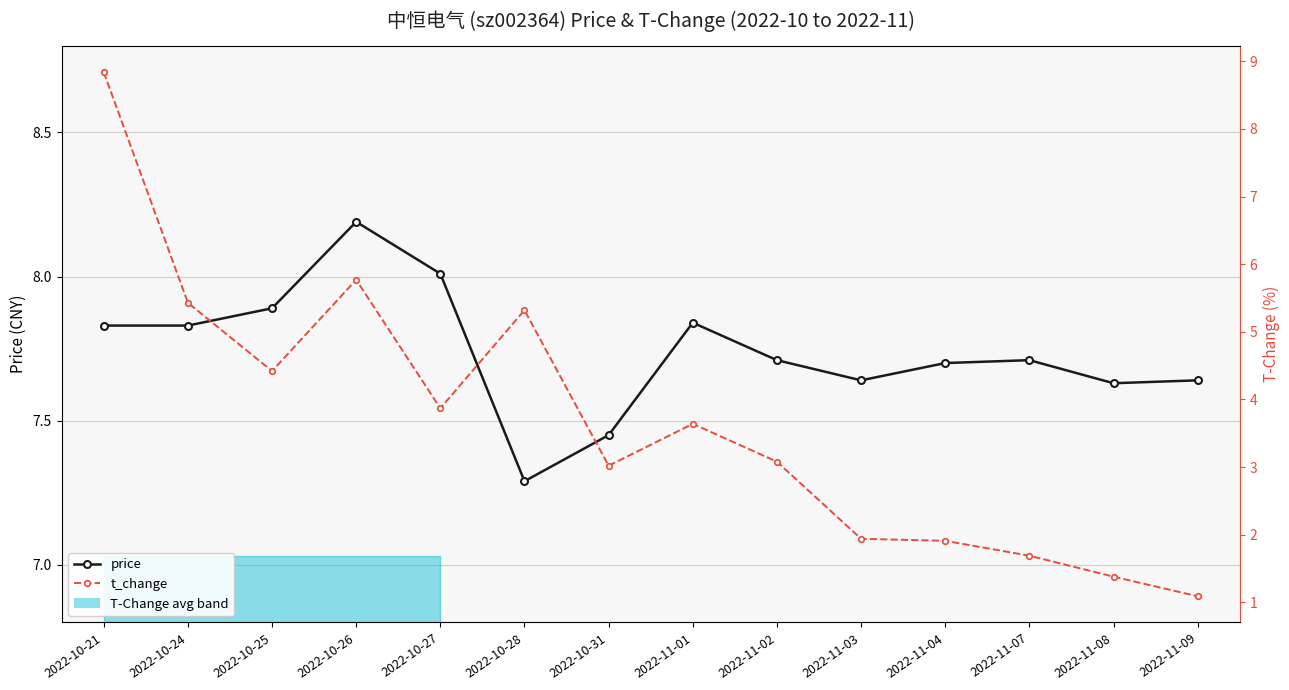

Where is the first local maximum for price?

2022-10-26